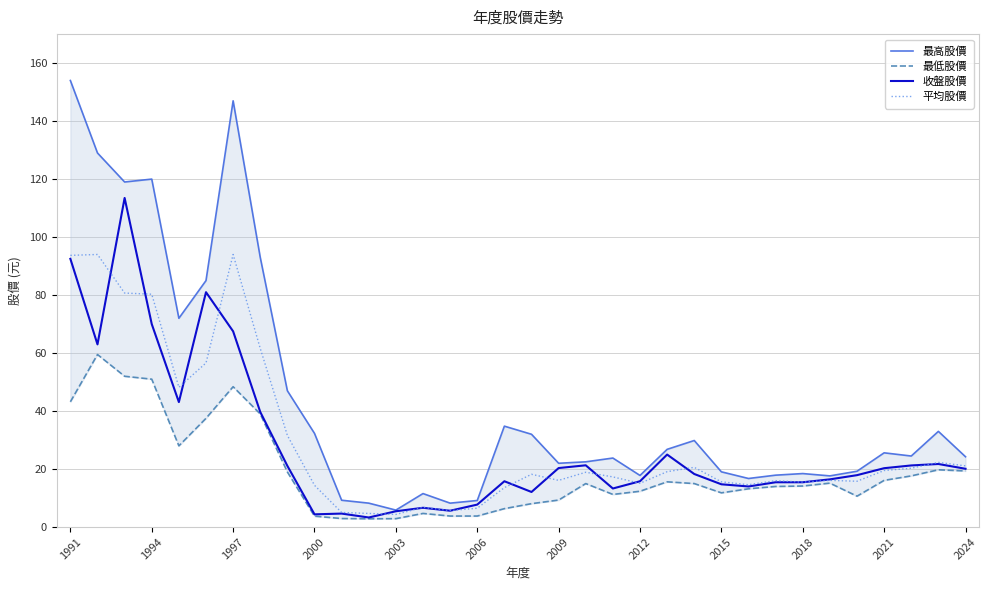

What is the total value across all series at 31?

83.7